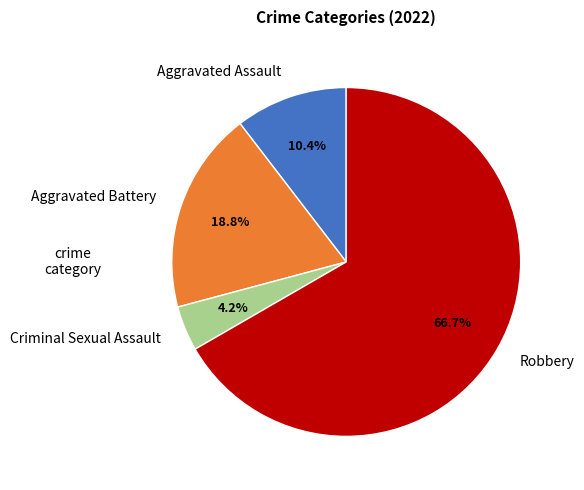

What percentage is NOT represented by Aggravated Assault?

89.6%